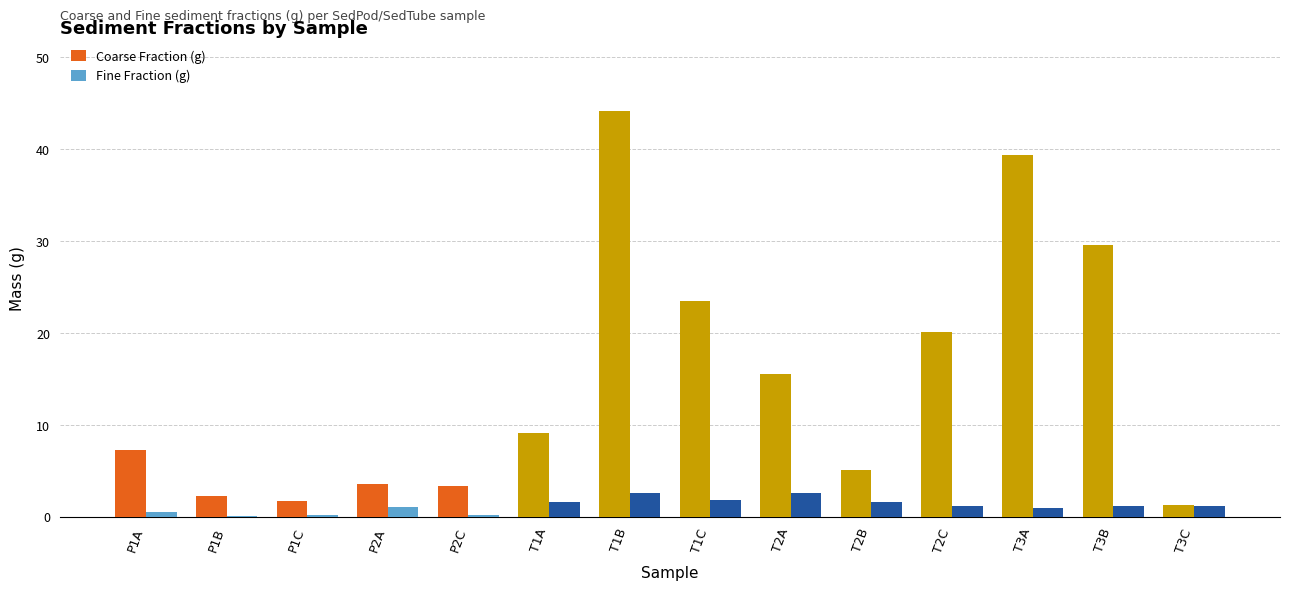

How many data points does each series have?

14